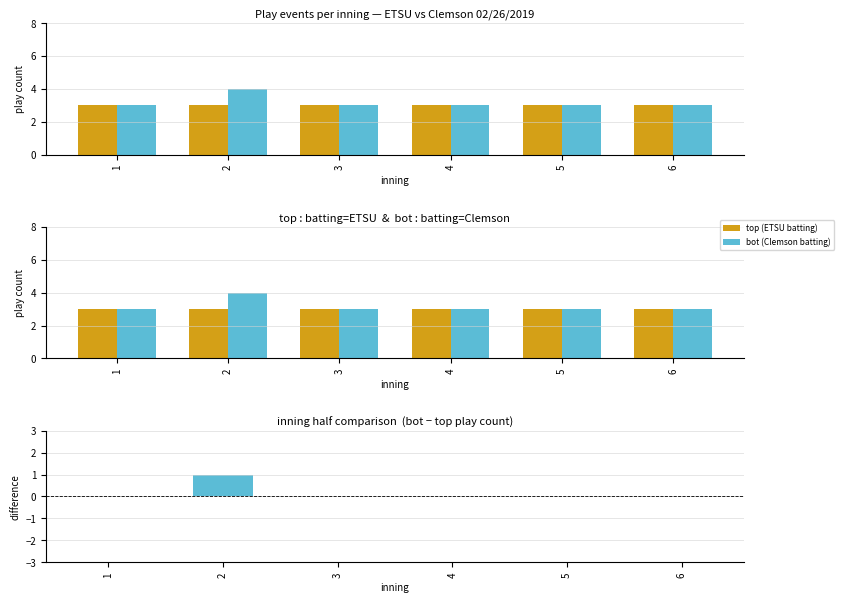

Reading left to right, list all the values displayed in this chart.

top (ETSU batting): 3	3	3	3	3	3
bot (Clemson batting): 3	4	3	3	3	3
bot − top: 0	1	0	0	0	0